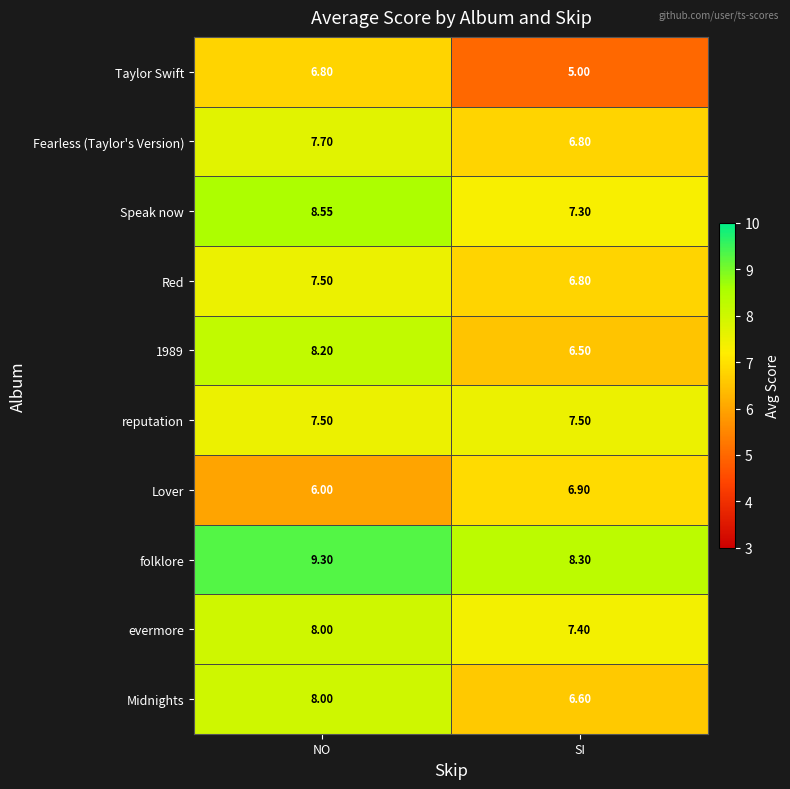

Which series has the largest range (max minus min)?

Taylor Swift